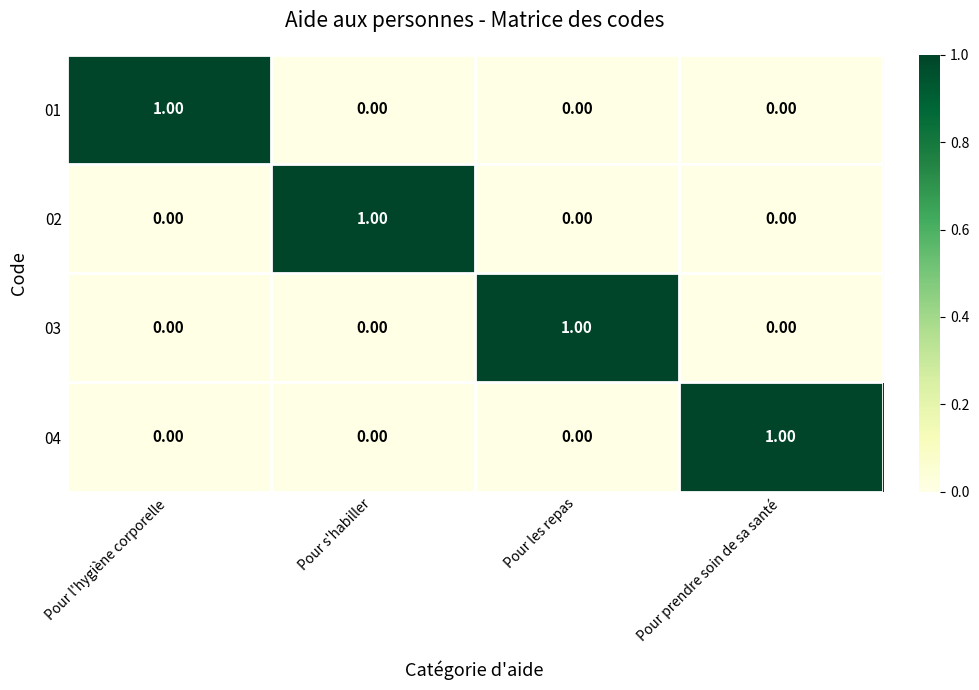

Is the value of 01 at Pour prendre soin de sa santé greater than the value of 02 at Pour s'habiller?

No